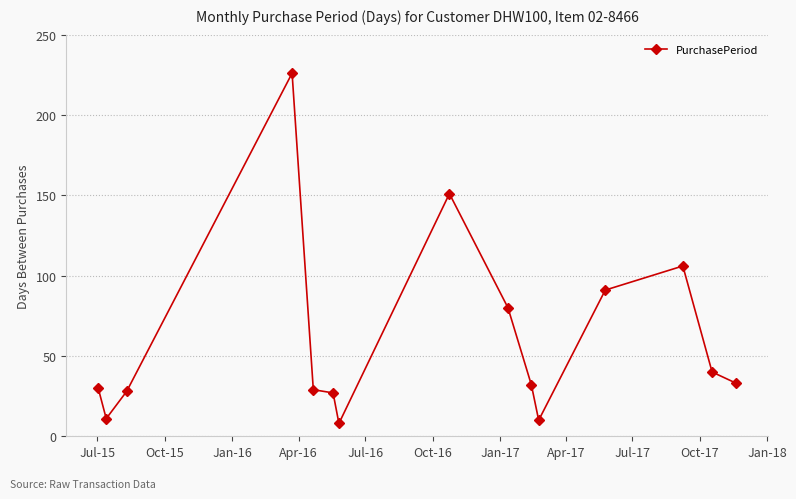

What is the maximum value shown in the chart?

226